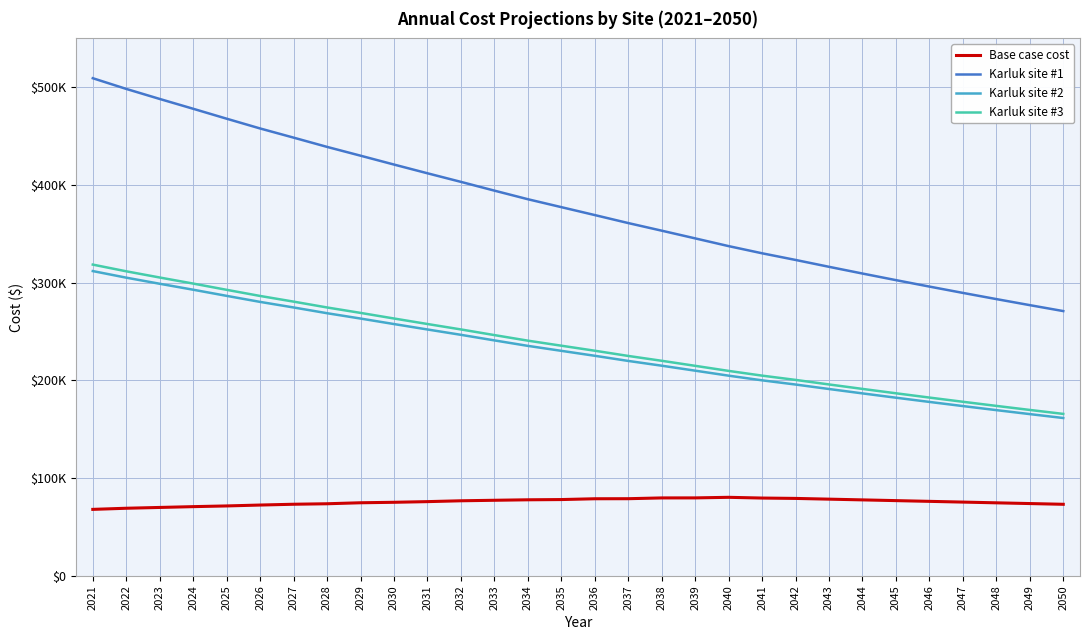

What are all the series names shown in the legend?

Base case cost, Karluk site #1, Karluk site #2, Karluk site #3